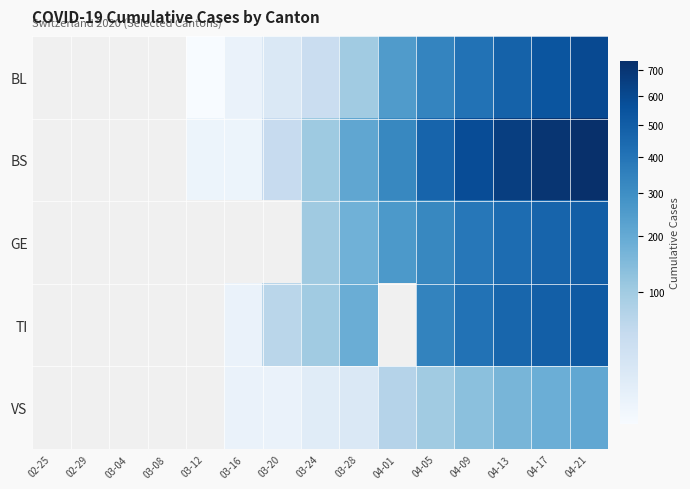

What is the maximum value shown in the chart?

737.0